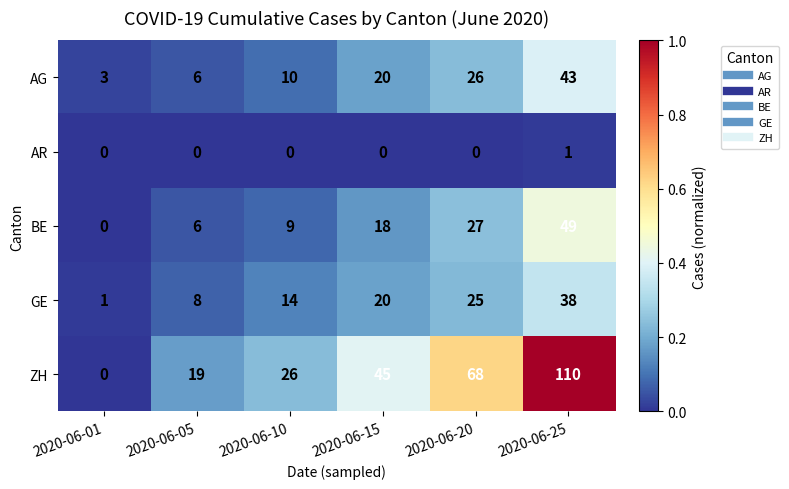

What is the average value of the AG series?

18